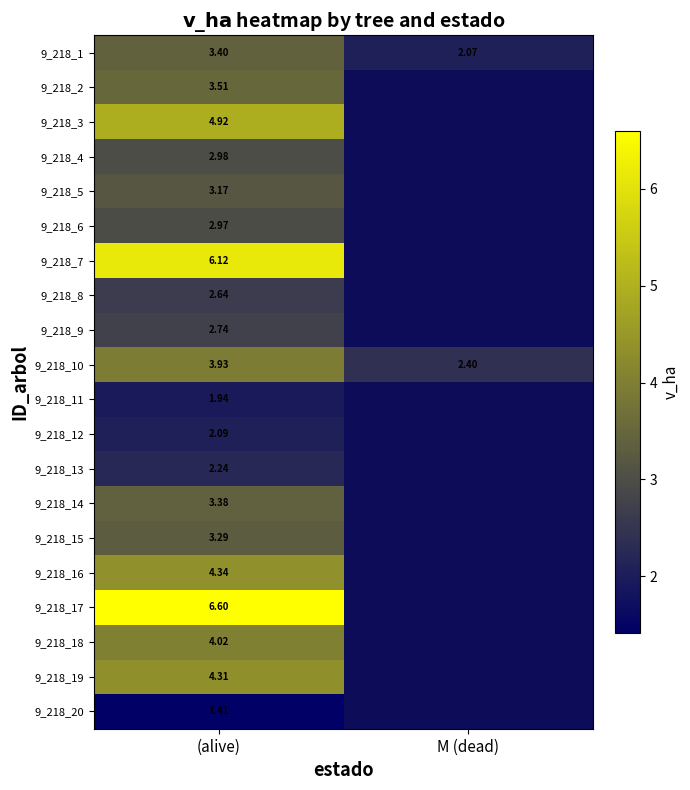

Which category has the lowest value across all series?

(alive)